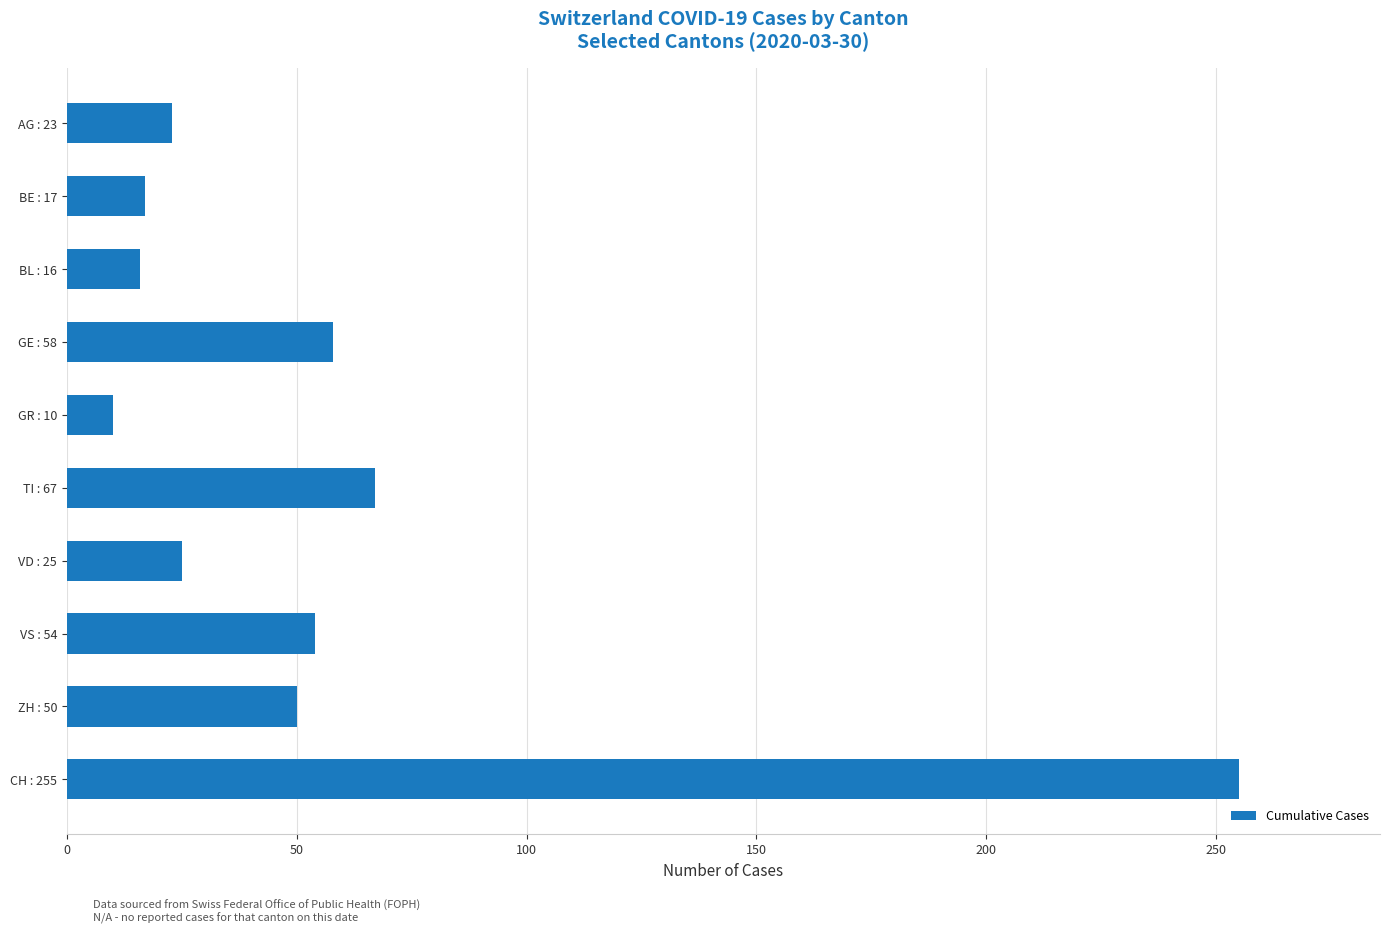

What is the maximum value shown in the chart?

255